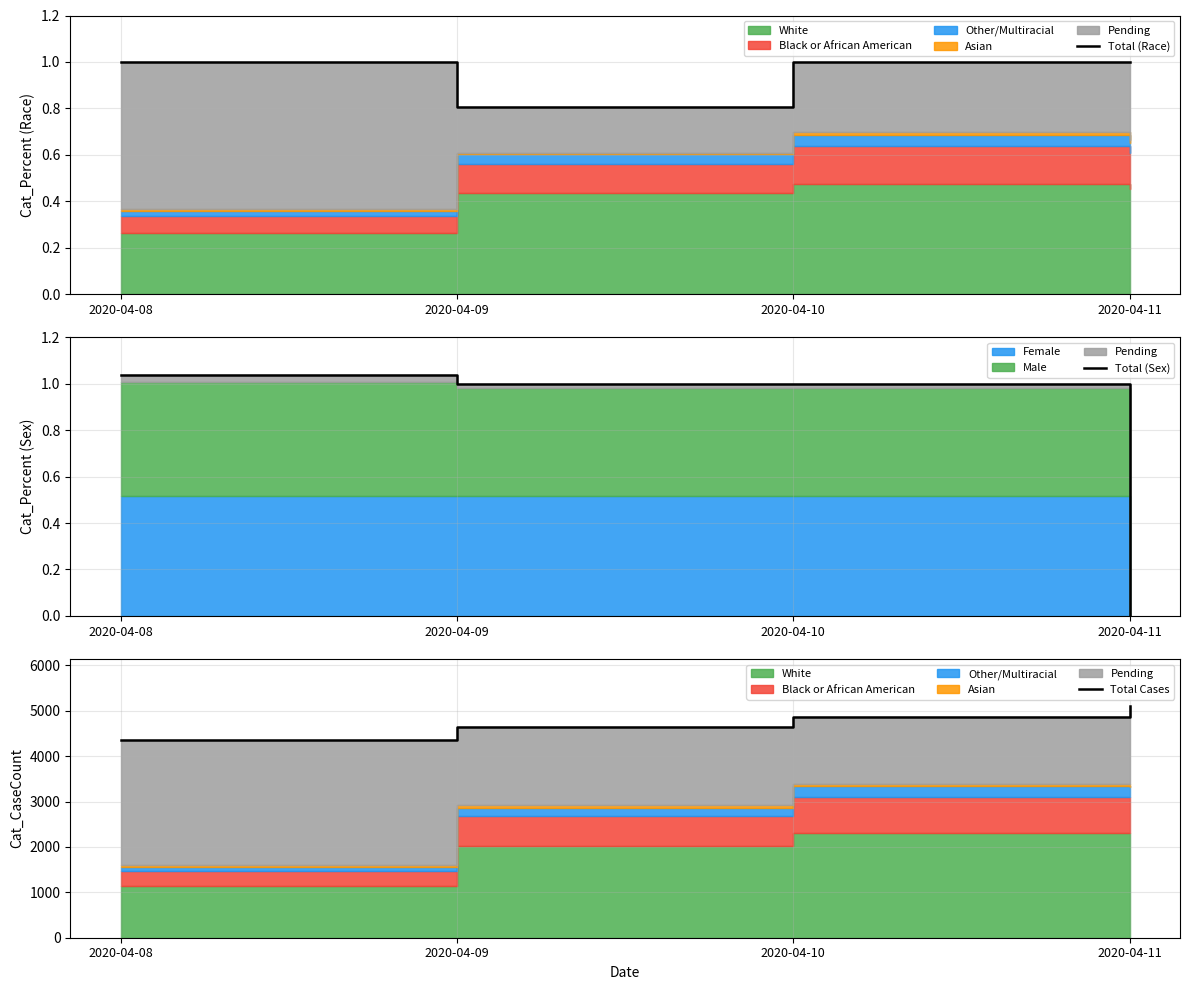

How many data points in Total Cases are above 4862?

1